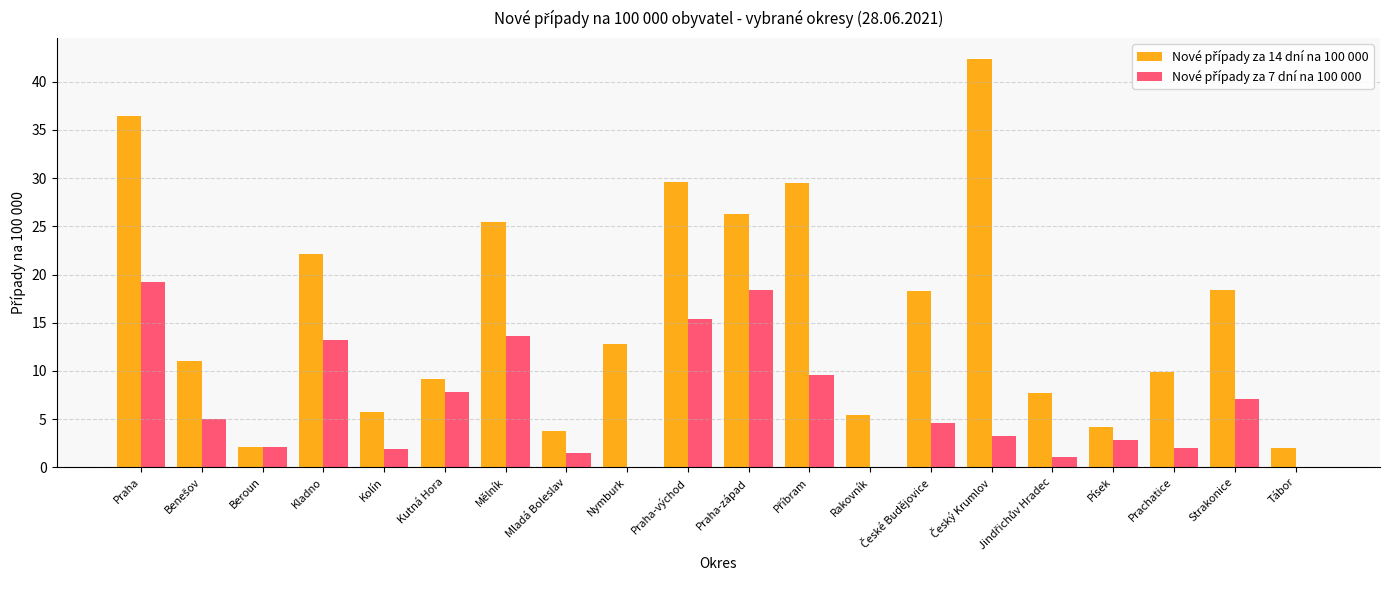

At which category is the sum across all series the highest?

Praha